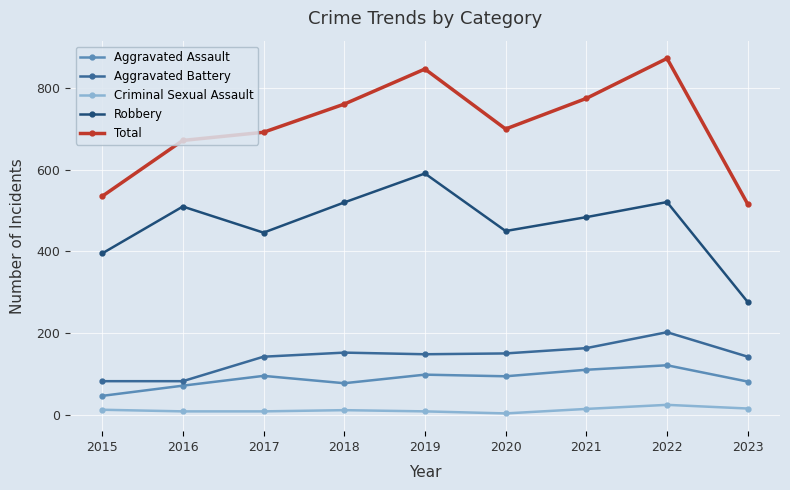

At which category does Total reach its first local peak?

2019